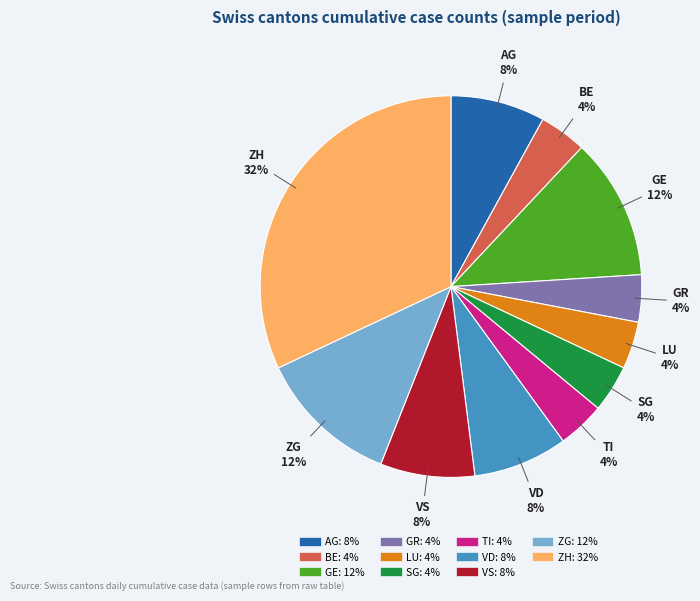

To the nearest percent, what is the difference between the largest and smallest slice percentages?

28%